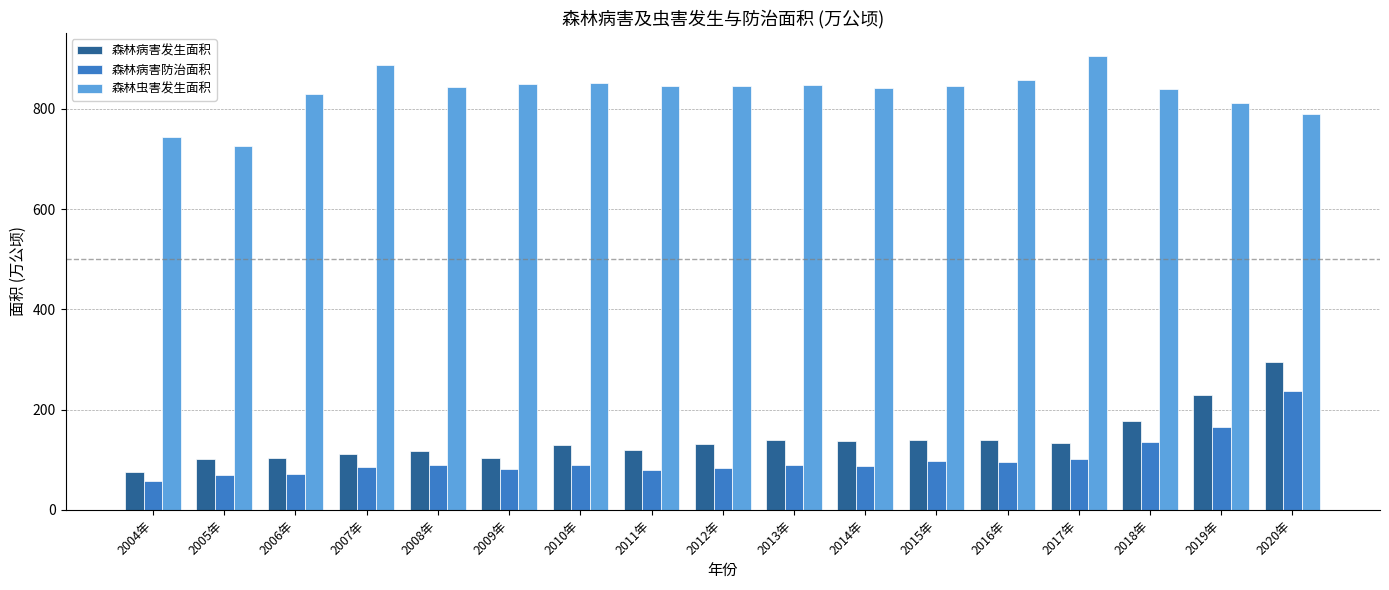

What position from the left is 2015年?

12